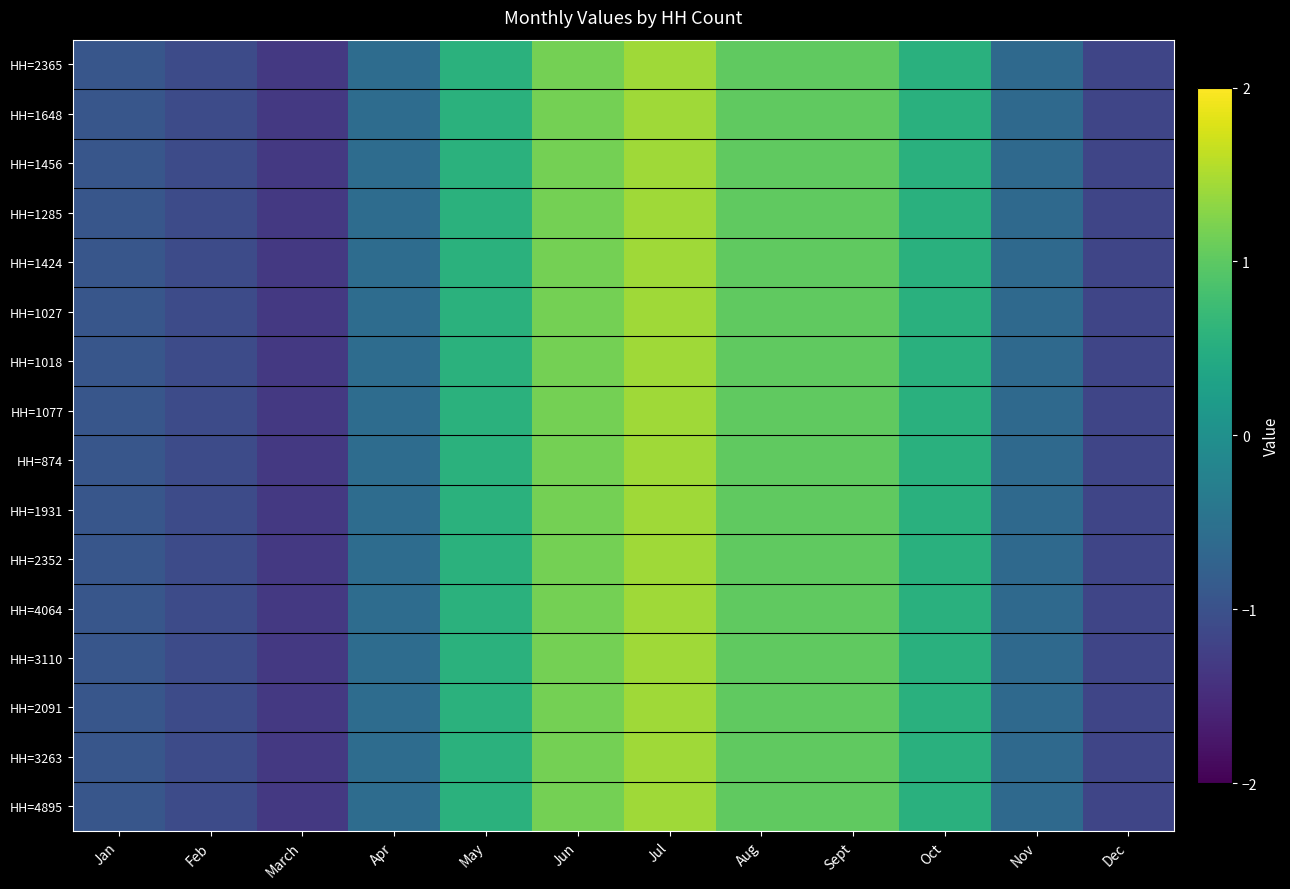

Which series has the largest total across all categories?

HH=1018